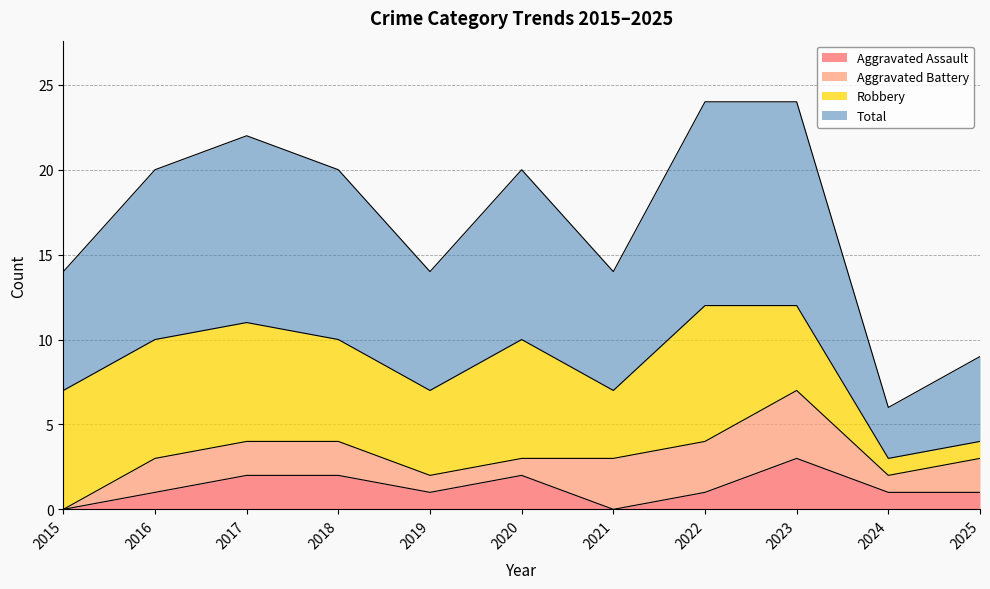

Where does the Total series first go above 20?

2017